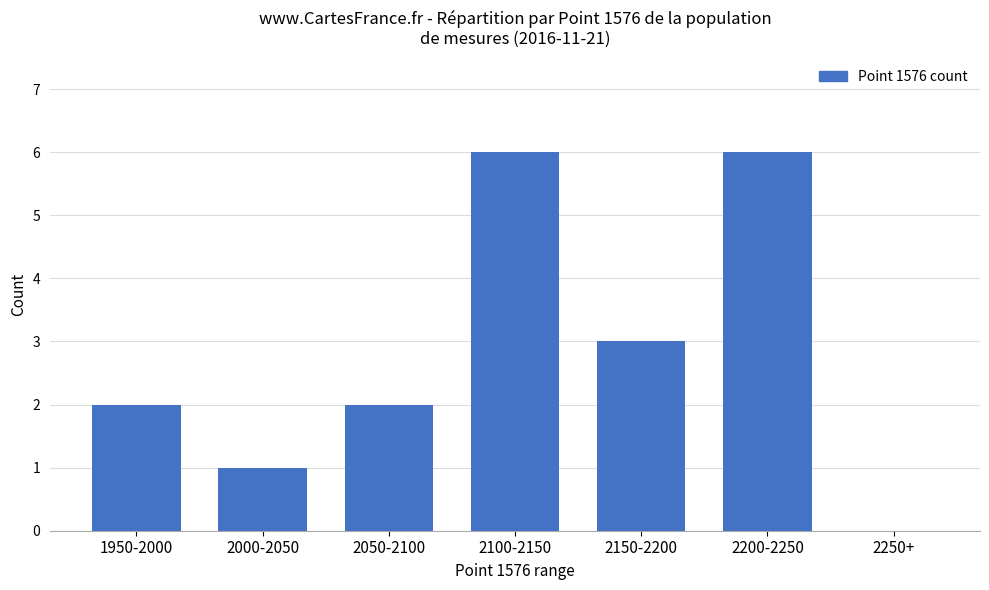

What is the sum of the values at 2250+ and 2100-2150?

6